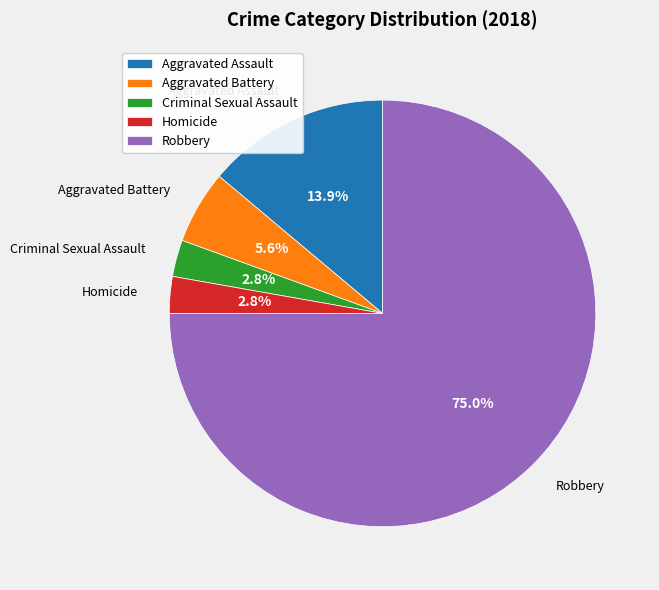

Is it true that Aggravated Battery is 6% of the pie?

True